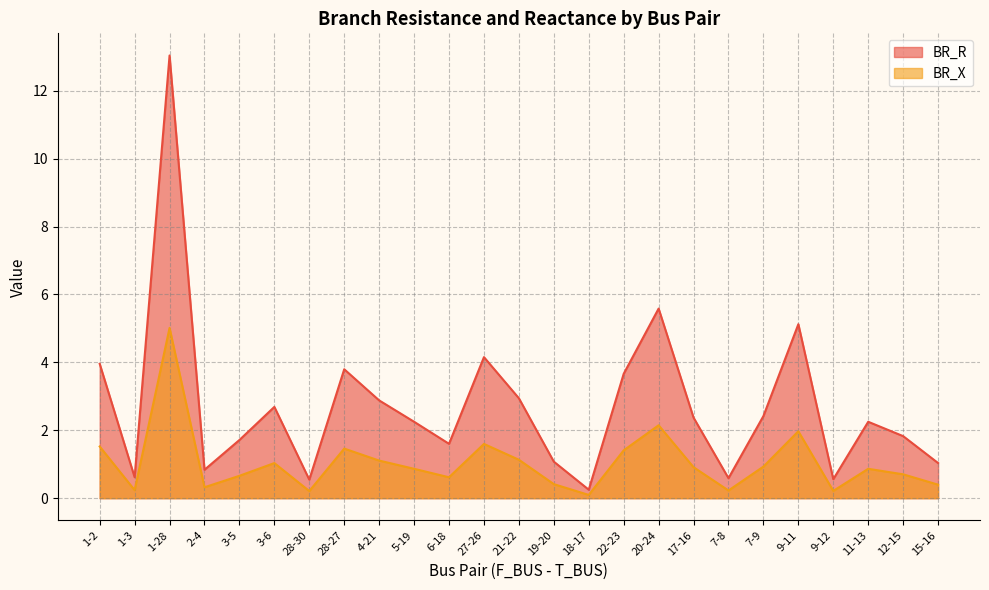

Which series has the widest spread of values?

BR_R